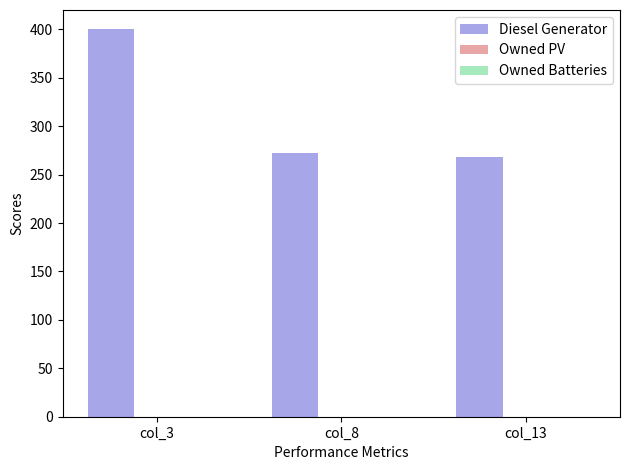

Reading left to right, transcribe all the data shown in this chart.

col_3=400	col_8=272	col_13=268